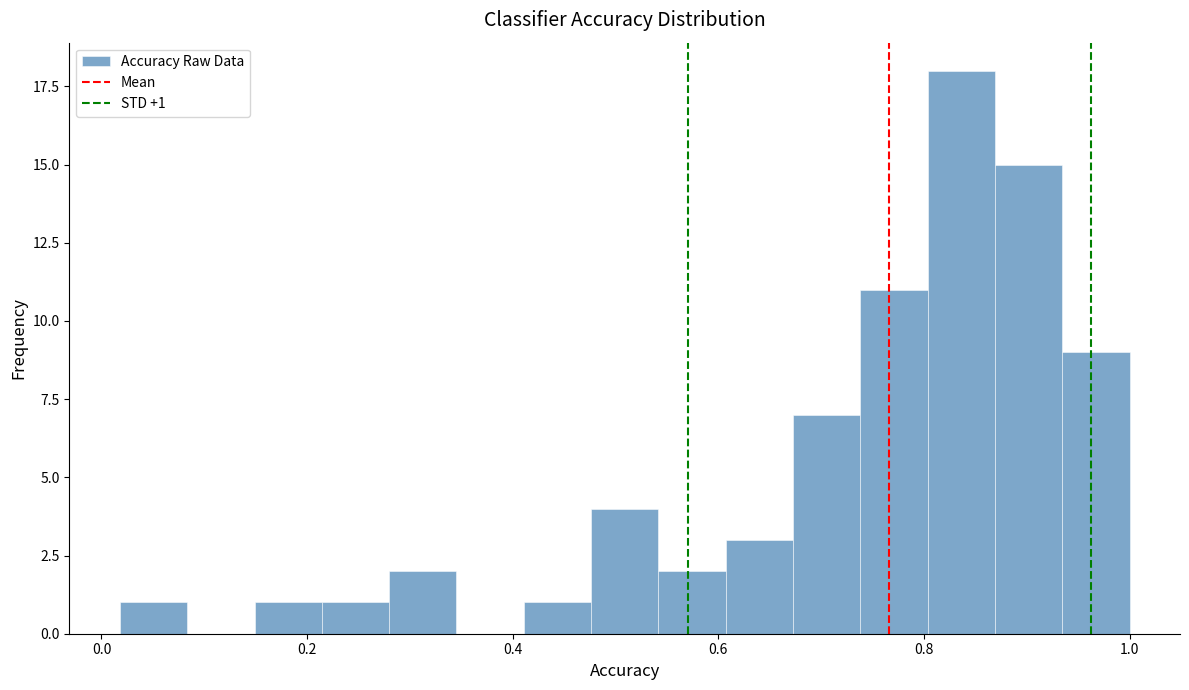

Read against the x-axis, roughly where is the centre of the tallest bar?

0.84